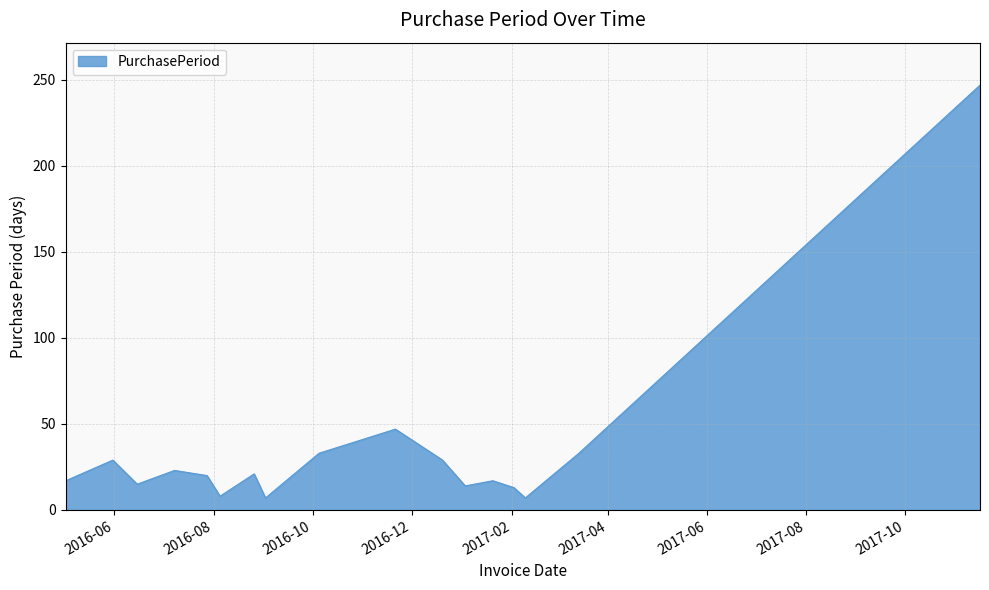

How many interior local valleys (lower than both neighbors) does the data have?

5